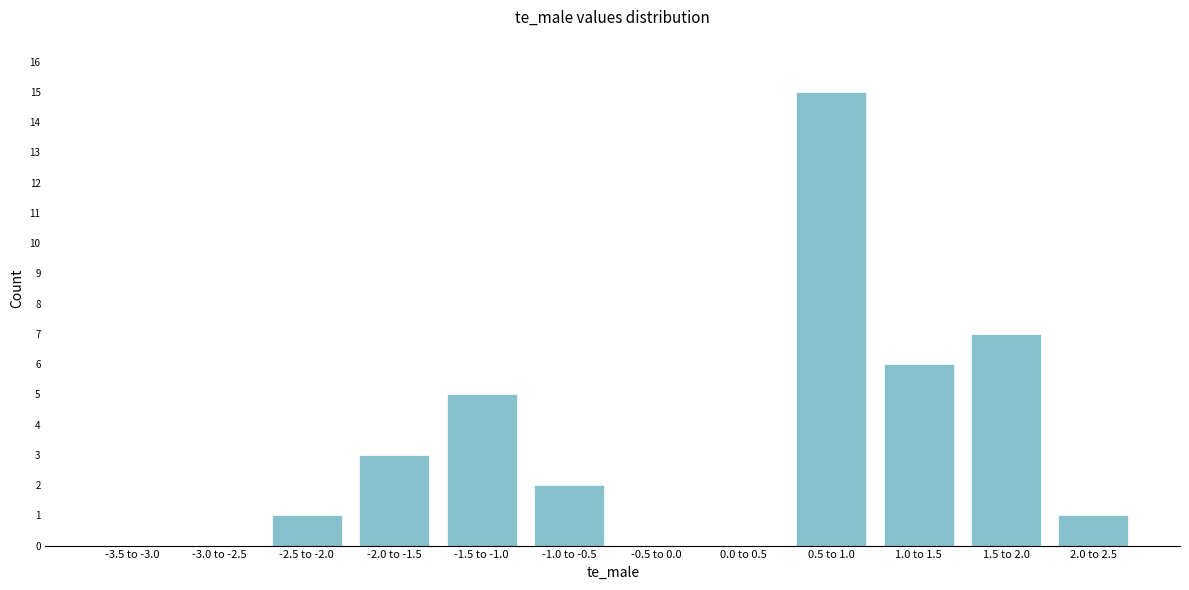

Reading left to right, transcribe all the data shown in this chart.

-3.5 to -3.0=0	-3.0 to -2.5=0	-2.5 to -2.0=1	-2.0 to -1.5=3	-1.5 to -1.0=5	-1.0 to -0.5=2	-0.5 to 0.0=0	0.0 to 0.5=0	0.5 to 1.0=15	1.0 to 1.5=6	1.5 to 2.0=7	2.0 to 2.5=1